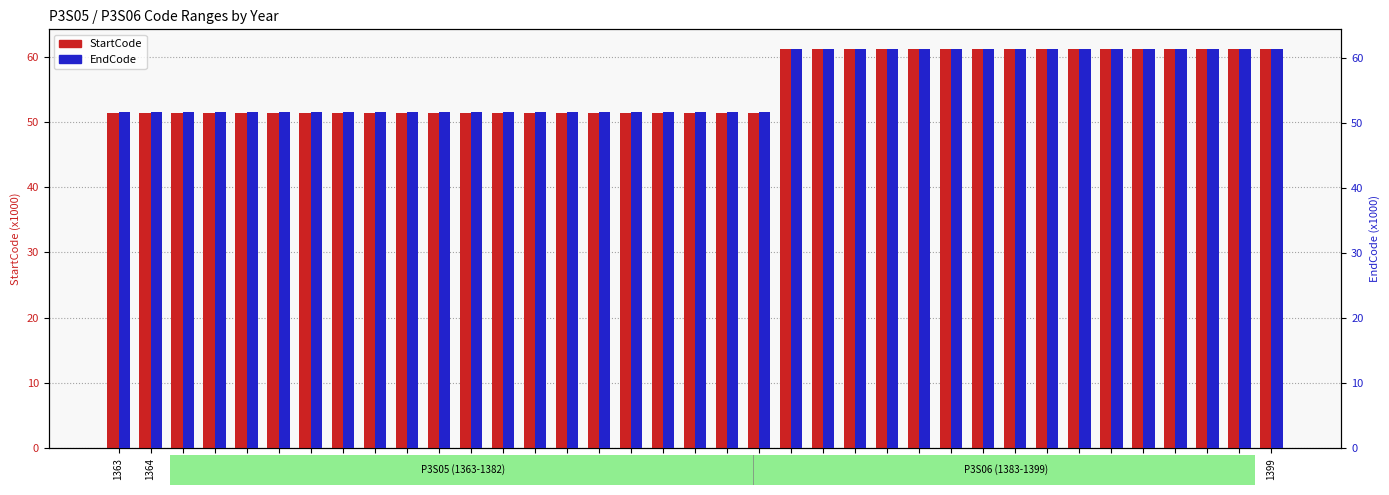

Which has a higher value, 1398 or 1395?

1398